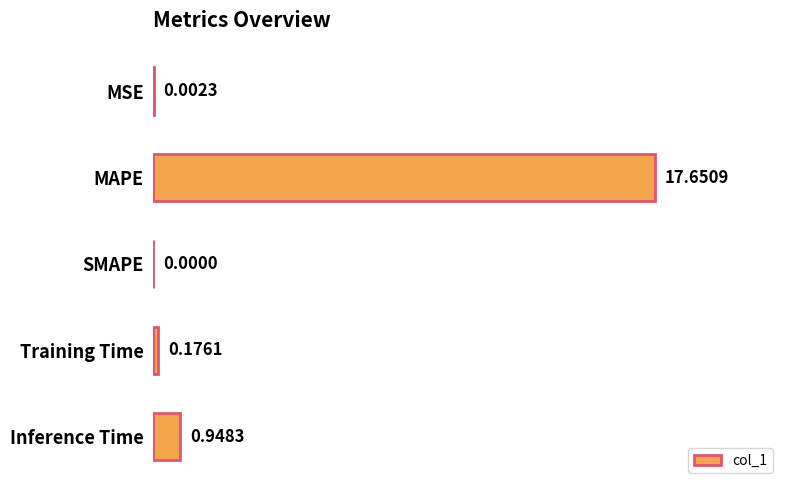

How many values are above zero?

4